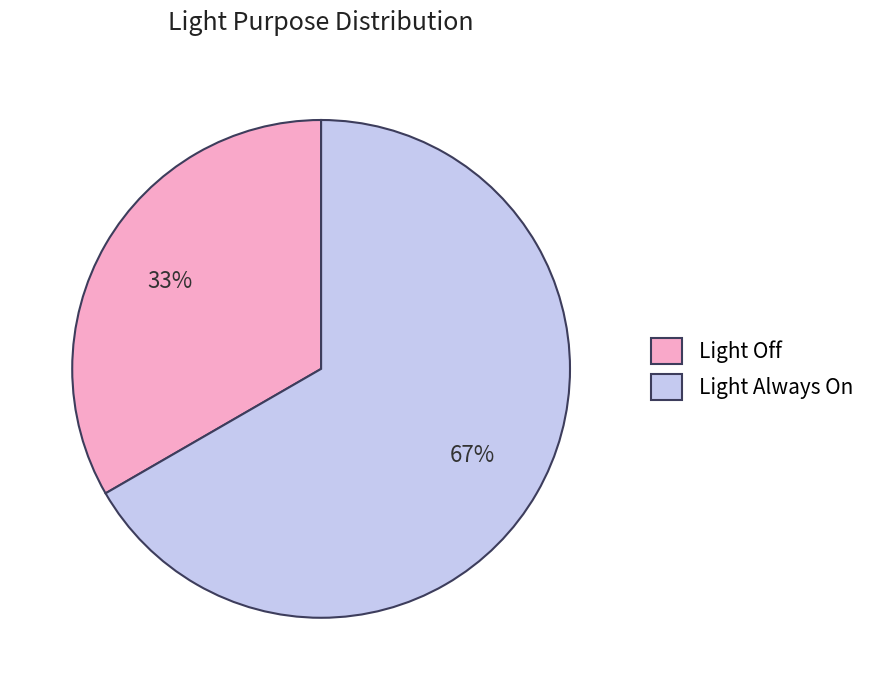

Combined, do Light Always On and Light Off account for over 50%?

Yes